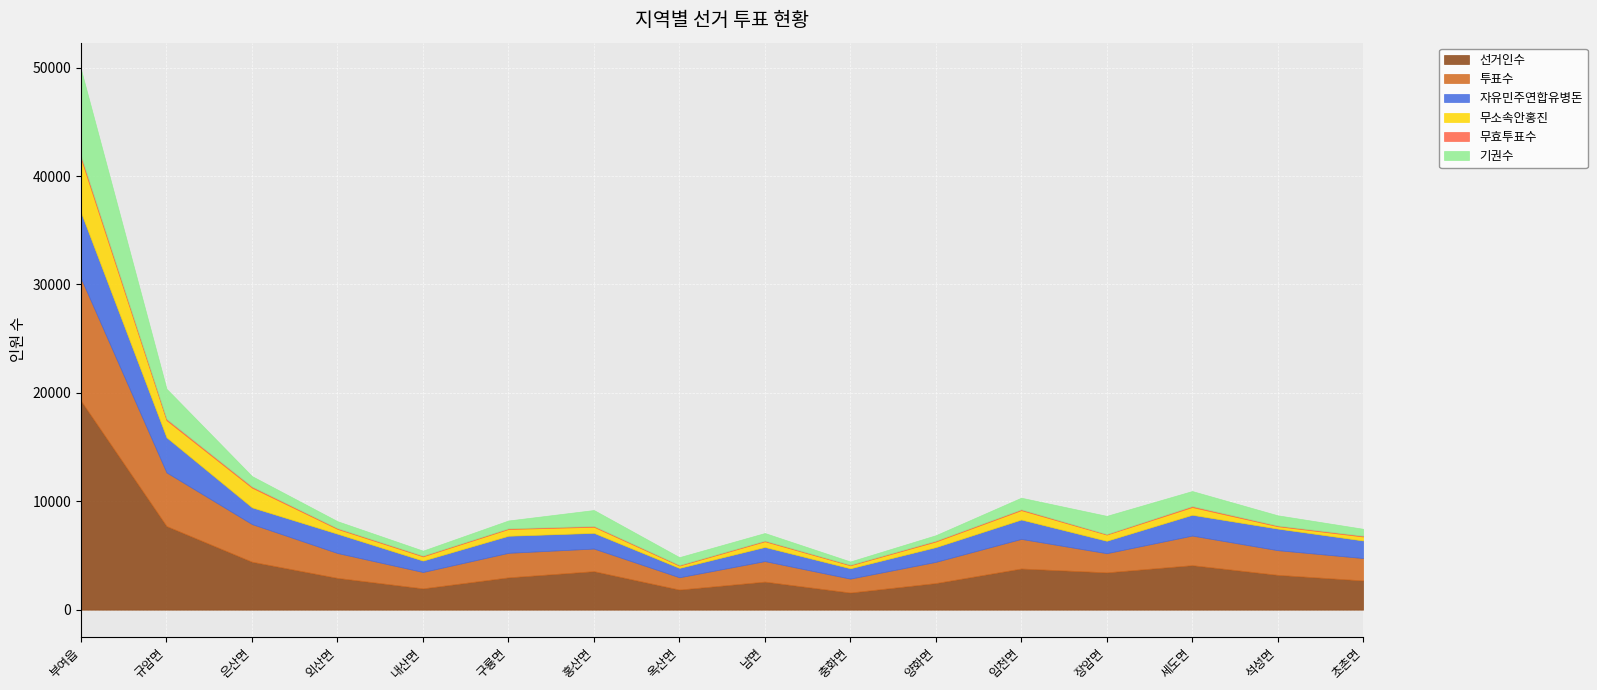

How many lines are shown in the chart?

6